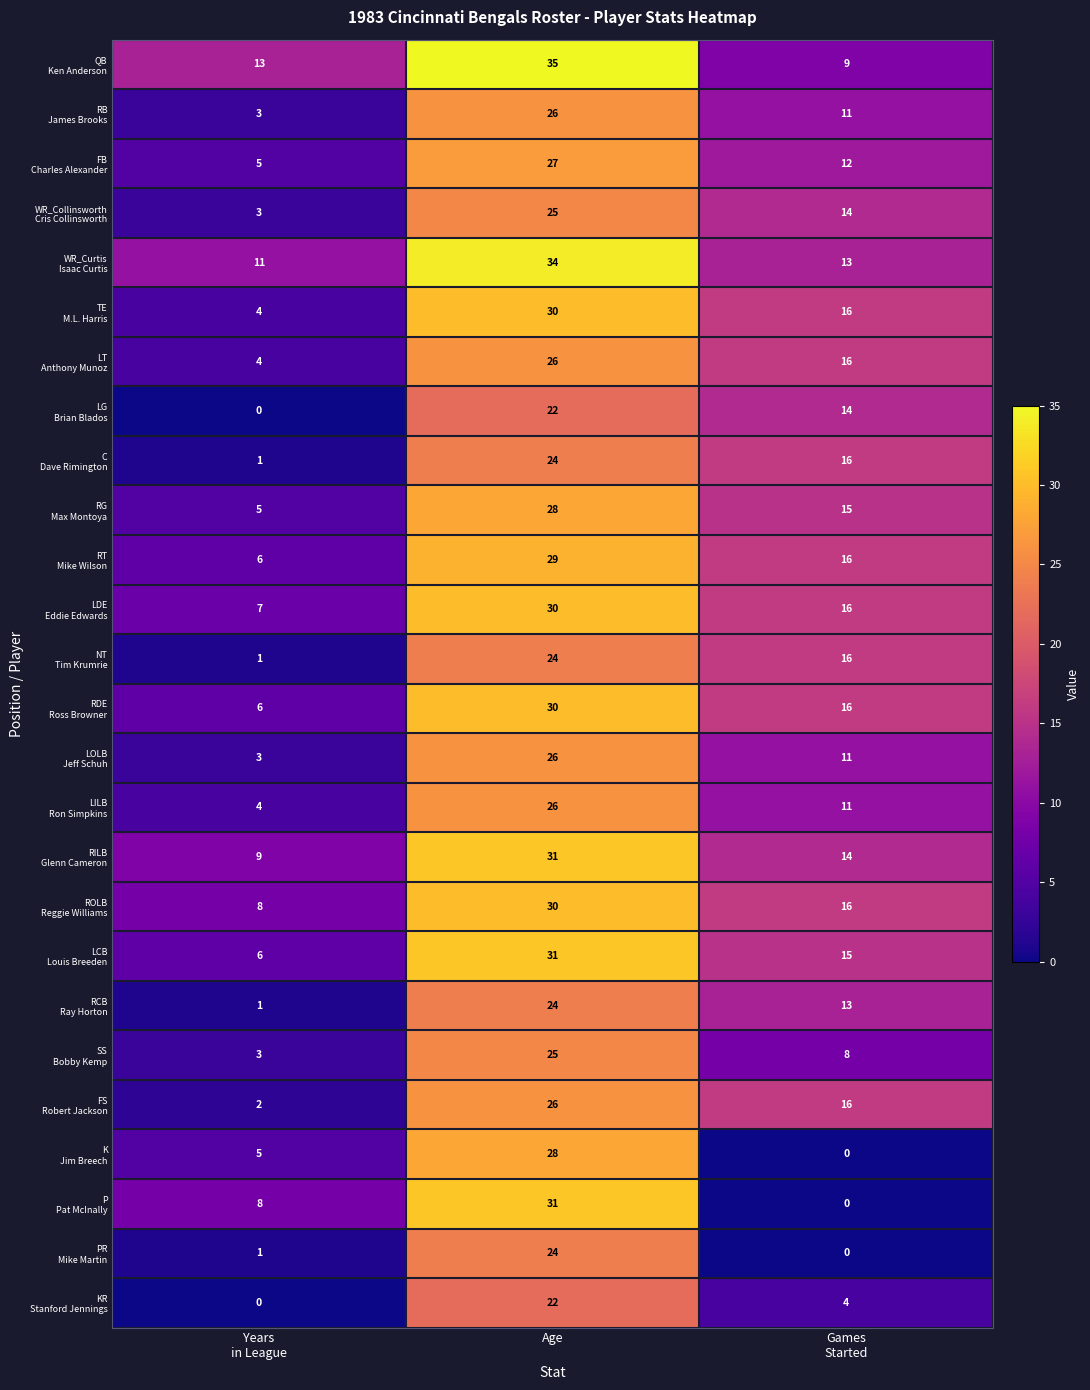

Count the number of categories in the chart.

3